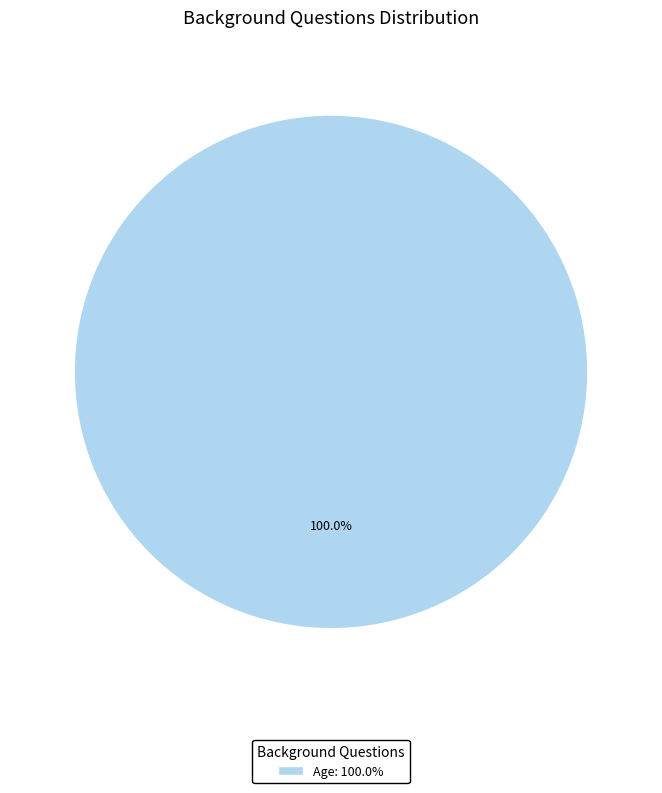

Rank the categories by value from highest to lowest.

Age: 100.0%